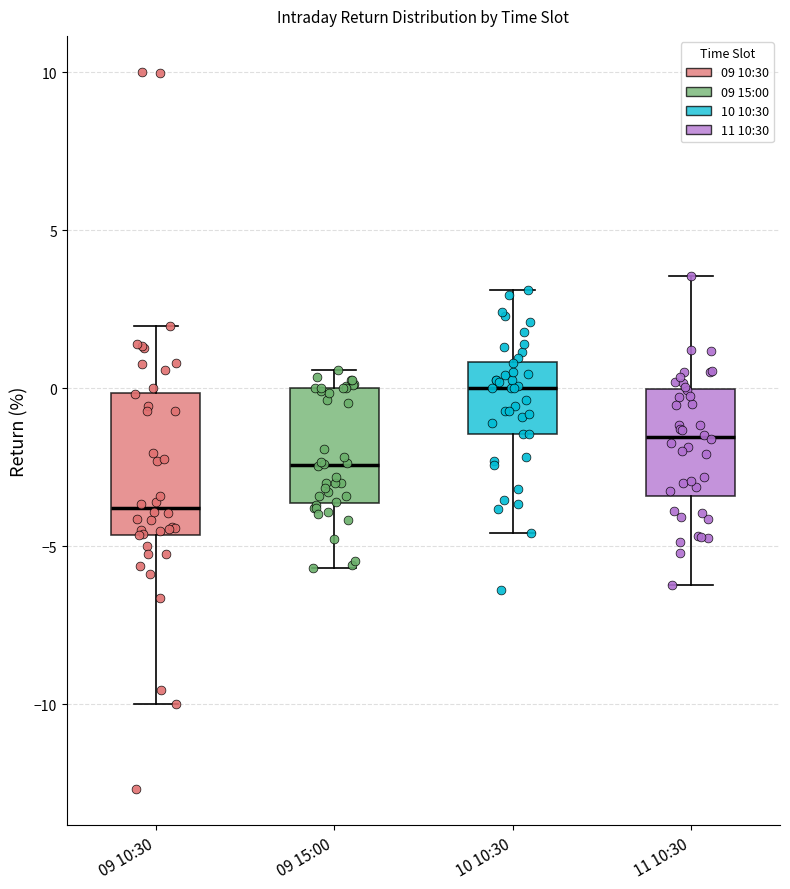

Reading left to right, read every box against the y-axis: the position of its median line, the range the box covers, and the ends of its whiskers. The values are not printed on the chart, so give them approximately, as read against the axis.

09 10:30: median -4.0, box -4.5 to 0.0, whiskers -10.0 to 2.0
09 15:00: median -2.5, box -3.5 to 0.0, whiskers -5.5 to 0.5
10 10:30: median 0.0, box -1.5 to 1.0, whiskers -4.5 to 3.0
11 10:30: median -1.5, box -3.5 to 0.0, whiskers -6.0 to 3.5